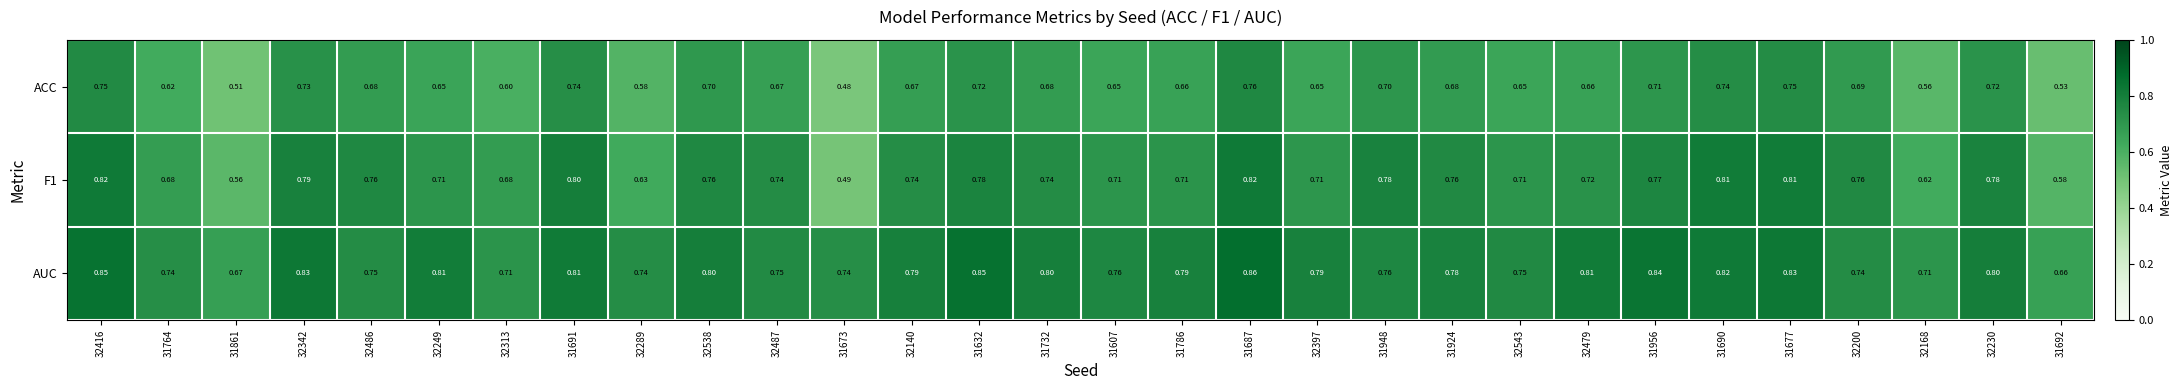

Which series has the largest total across all categories?

AUC